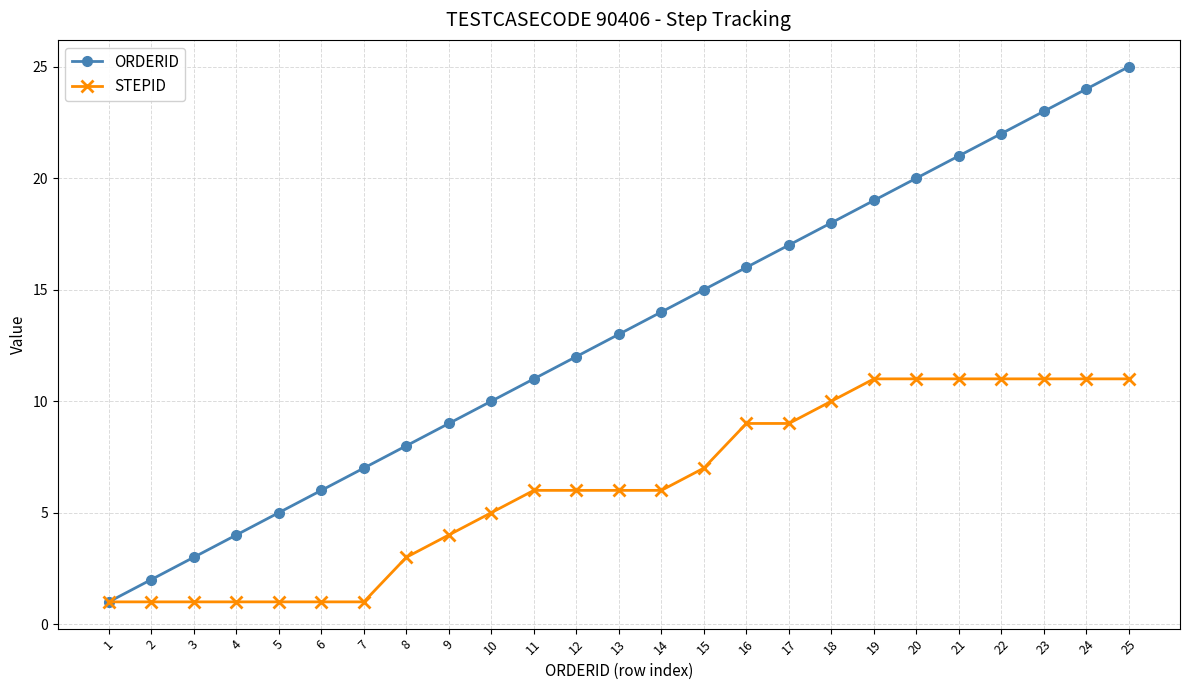

List the series in order of their peak value, highest first.

ORDERID, STEPID